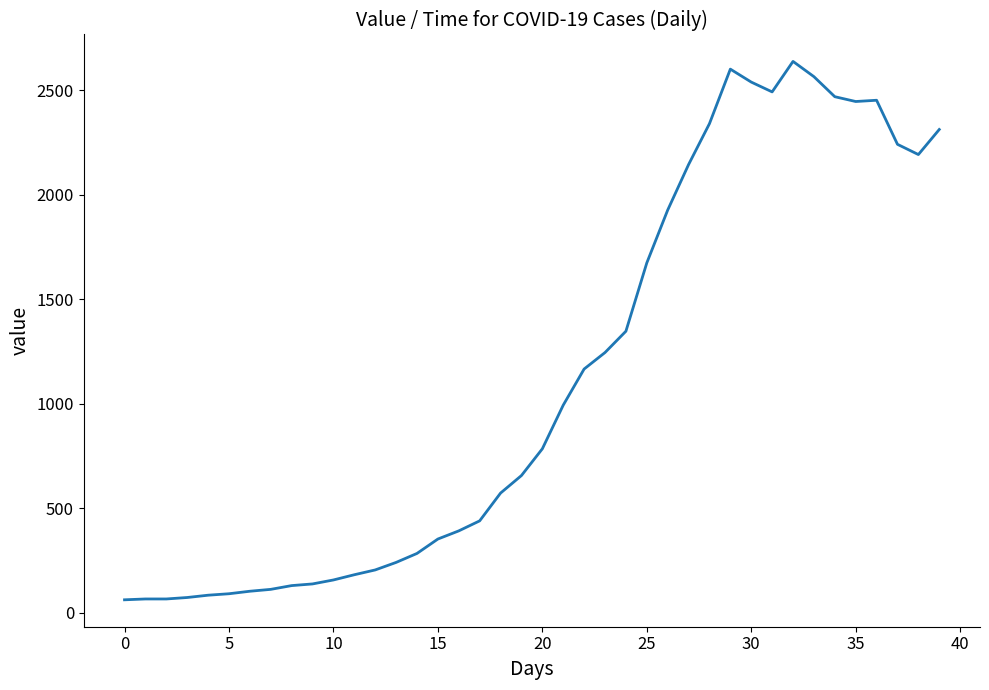

What is the difference between the maximum and minimum values?

2578